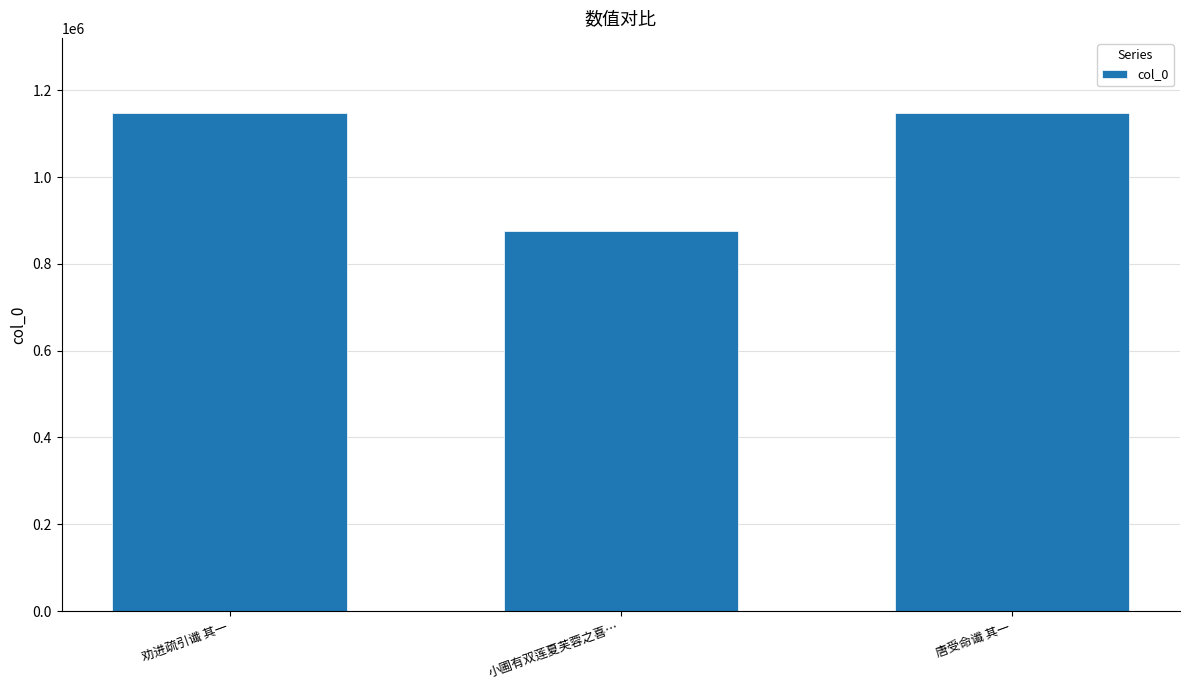

Are the bars horizontal?

No